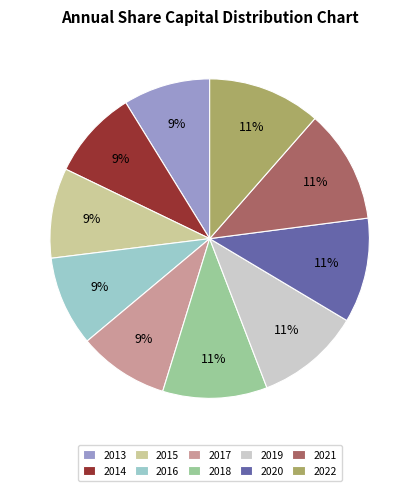

Do 2020 and 2022 together represent more than half of the pie?

No